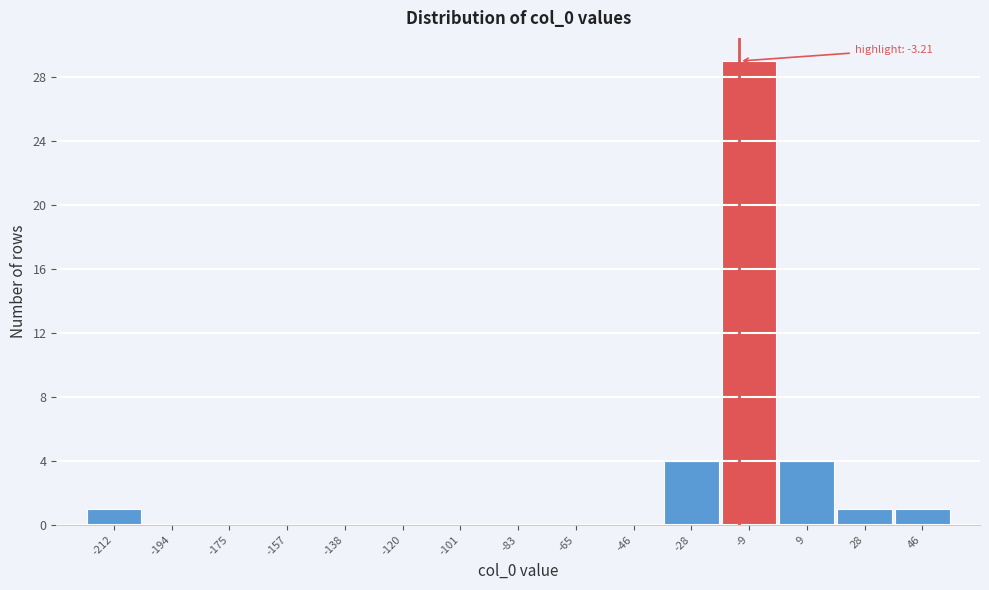

Reading left to right, extract all data points from this chart.

-212=1	-194=0	-175=0	-157=0	-138=0	-120=0	-101=0	-83=0	-65=0	-46=0	-28=4	-9=29	9=4	28=1	46=1